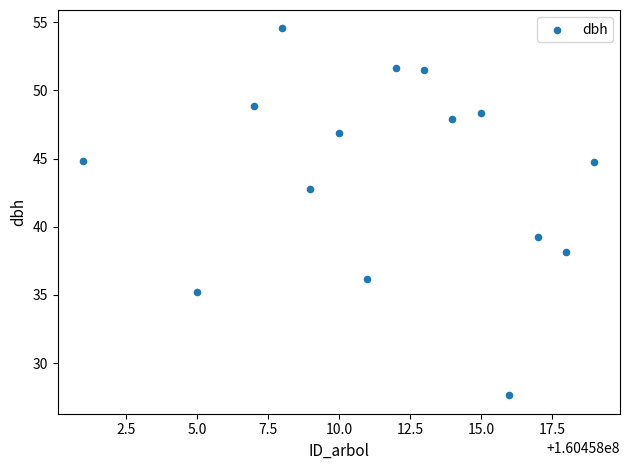

What is the range of Y values (max minus min)?

26.9